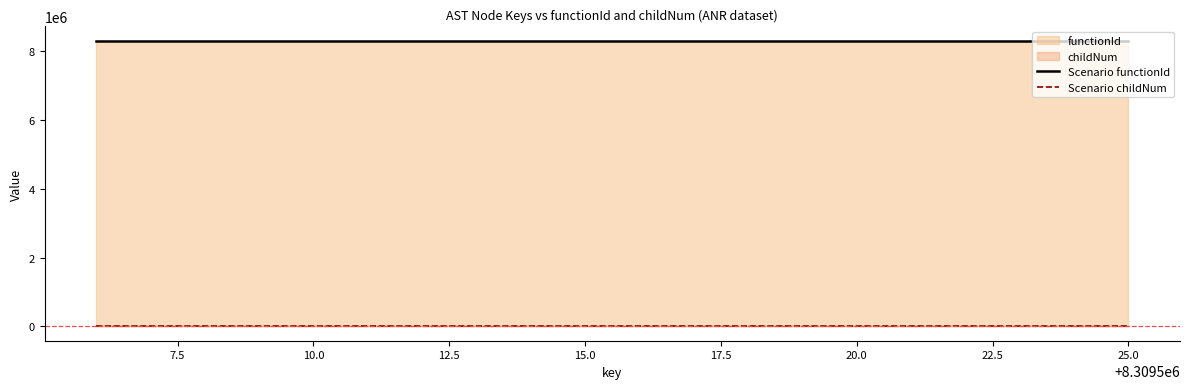

Which series has the largest total across all categories?

Scenario functionId